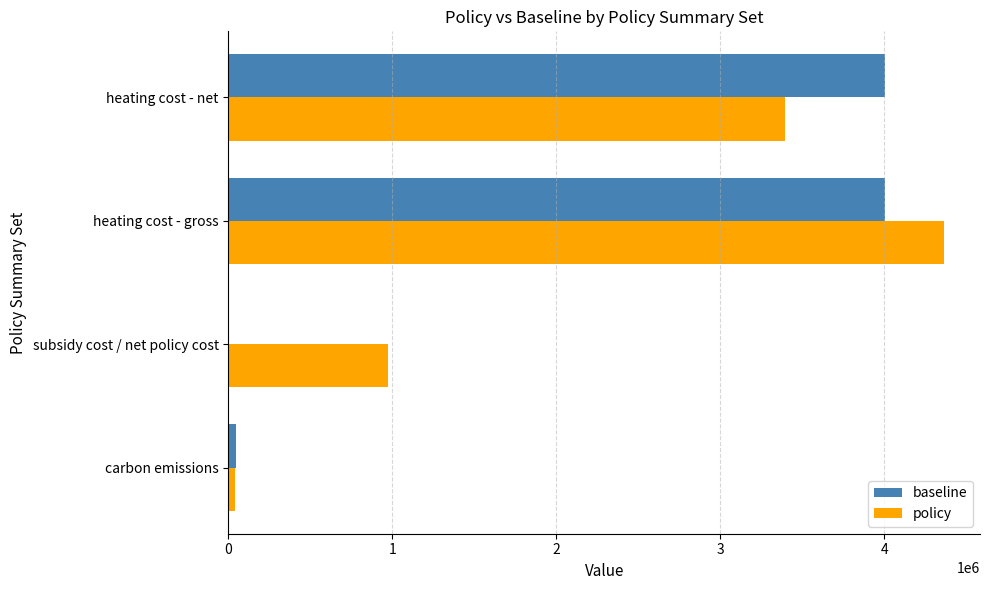

Is the value of baseline at subsidy cost / net policy cost greater than the value of policy at heating cost - net?

No